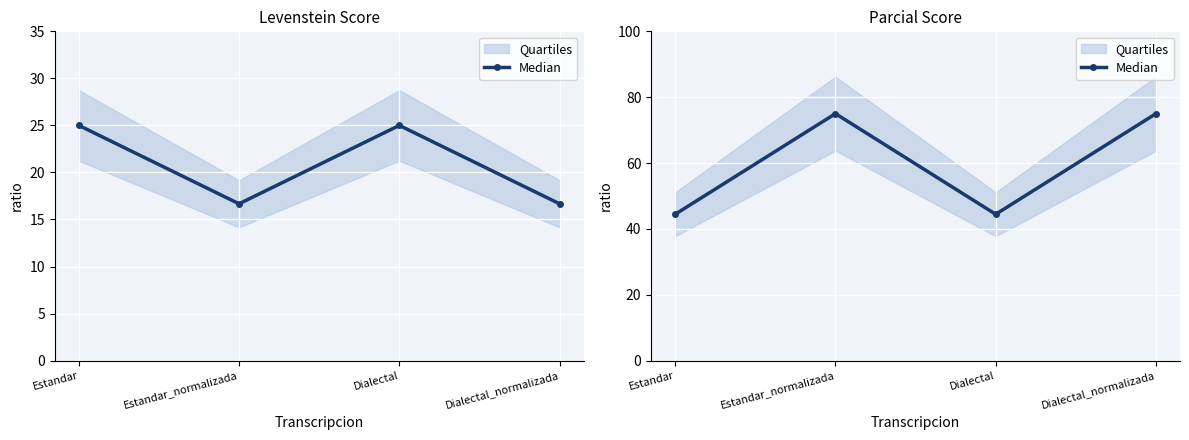

At which category does the data reach its first local valley?

Dialectal